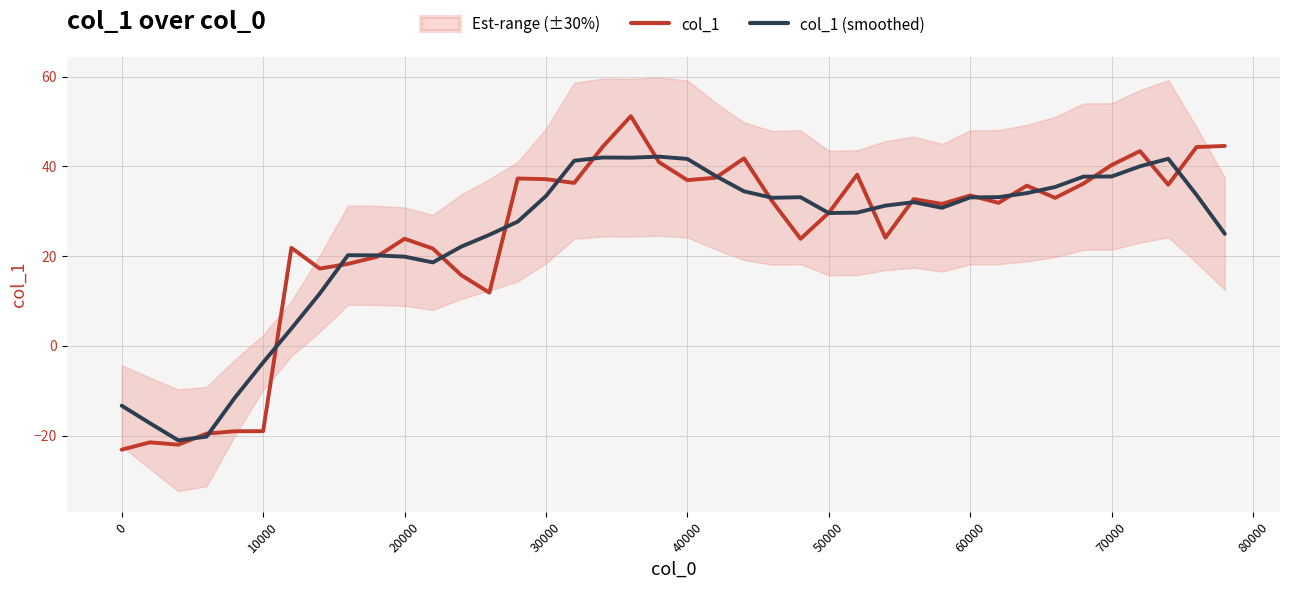

How many times do col_1 and col_1 (smoothed) cross each other?

21